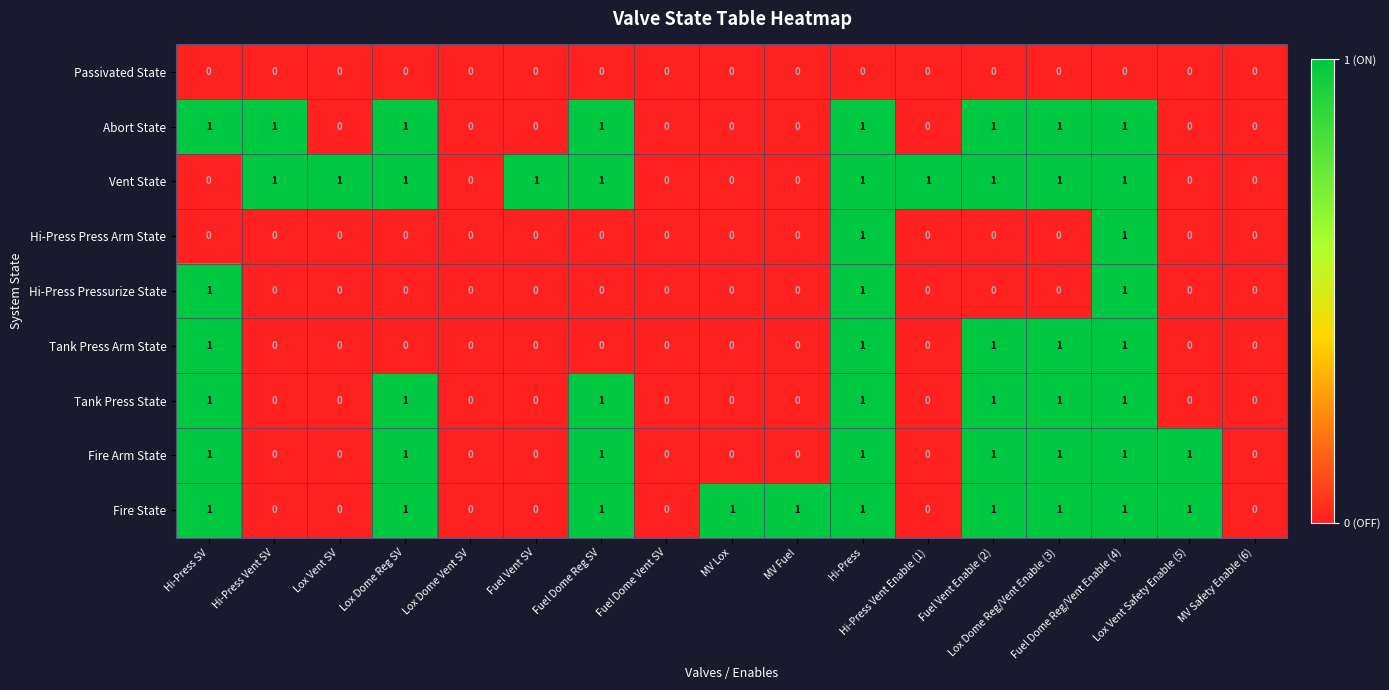

How many Abort State values are between 0 and 1?

17